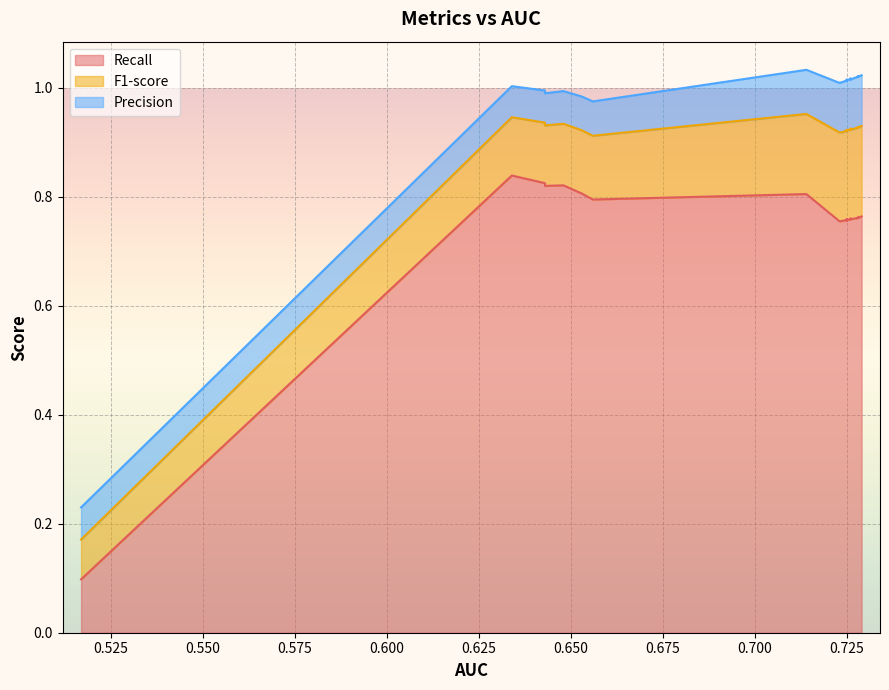

What is the value of the Recall point at the 10th from the left?

0.8